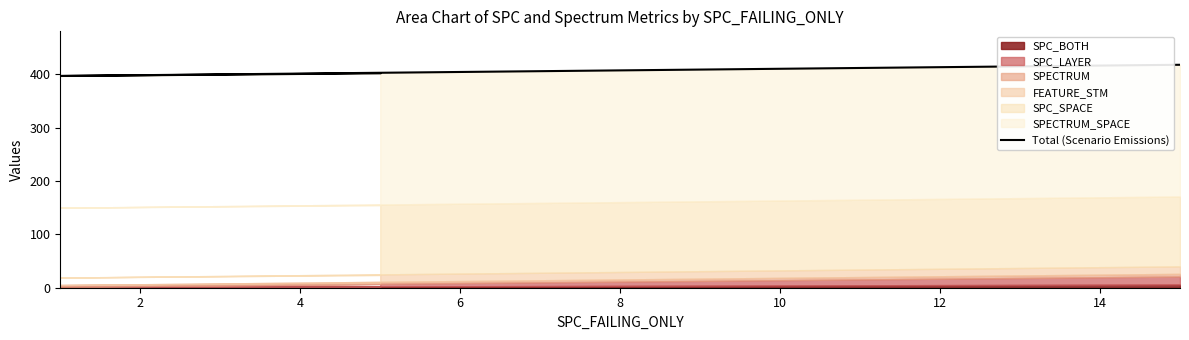

Which label corresponds to the smallest value in the chart?

2